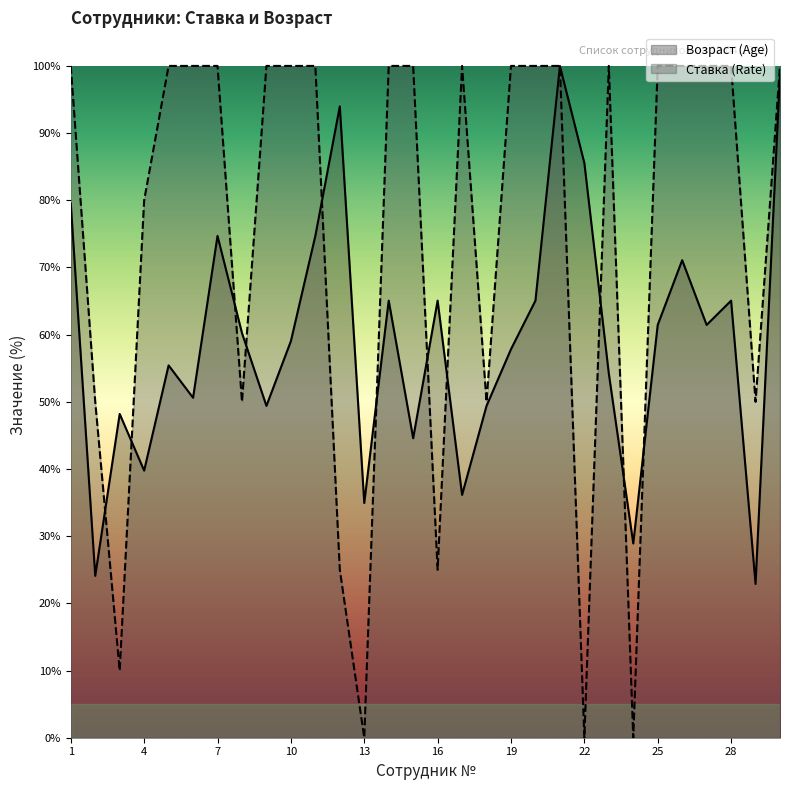

How many categories are shown in the chart?

30